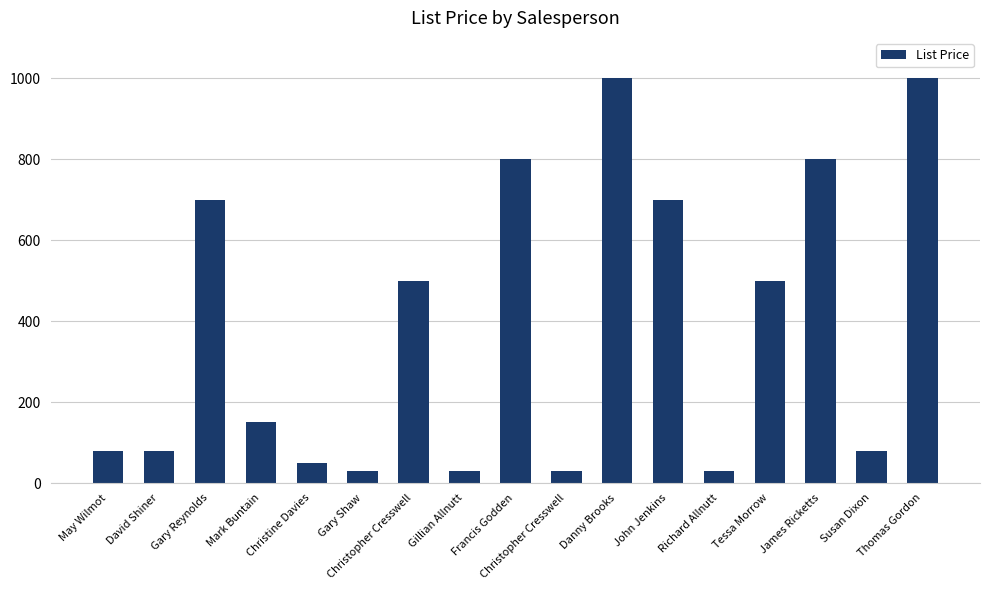

How many series are shown in this chart?

1